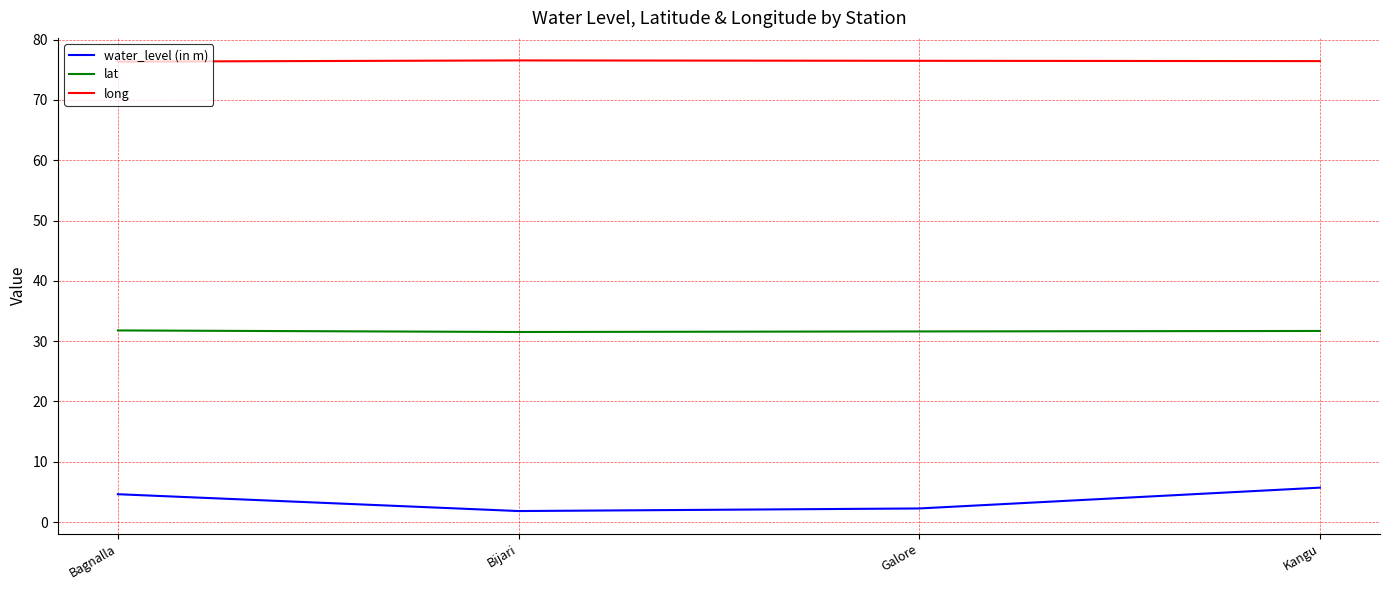

At how many categories does at least one series exceed 13?

4